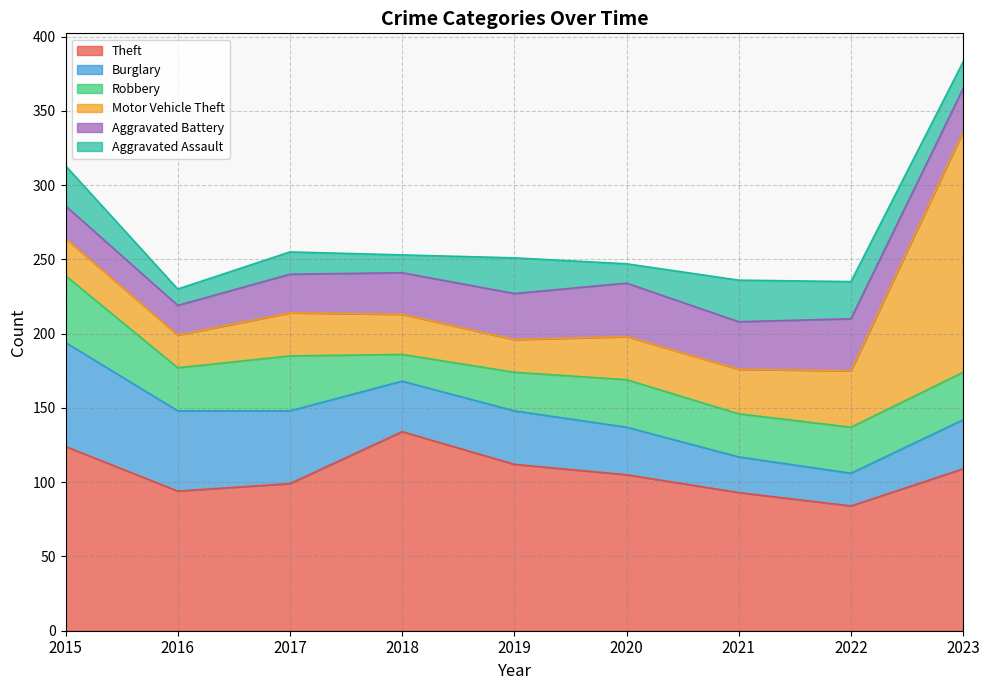

Does the chart display data point markers on the line(s)?

No